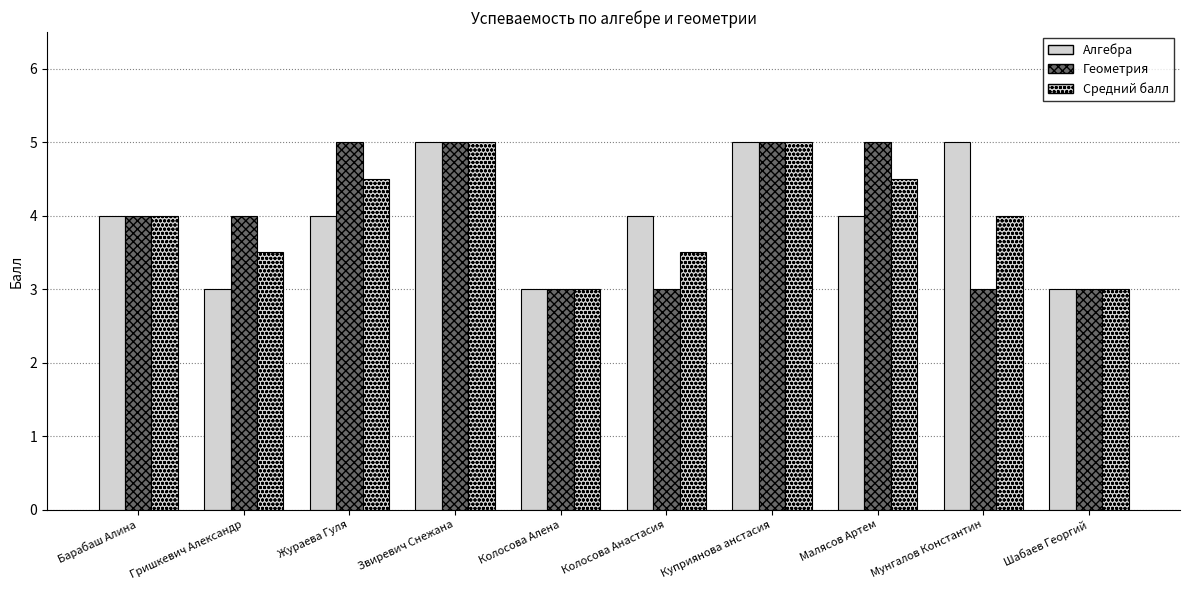

How many groups of bars are there?

10